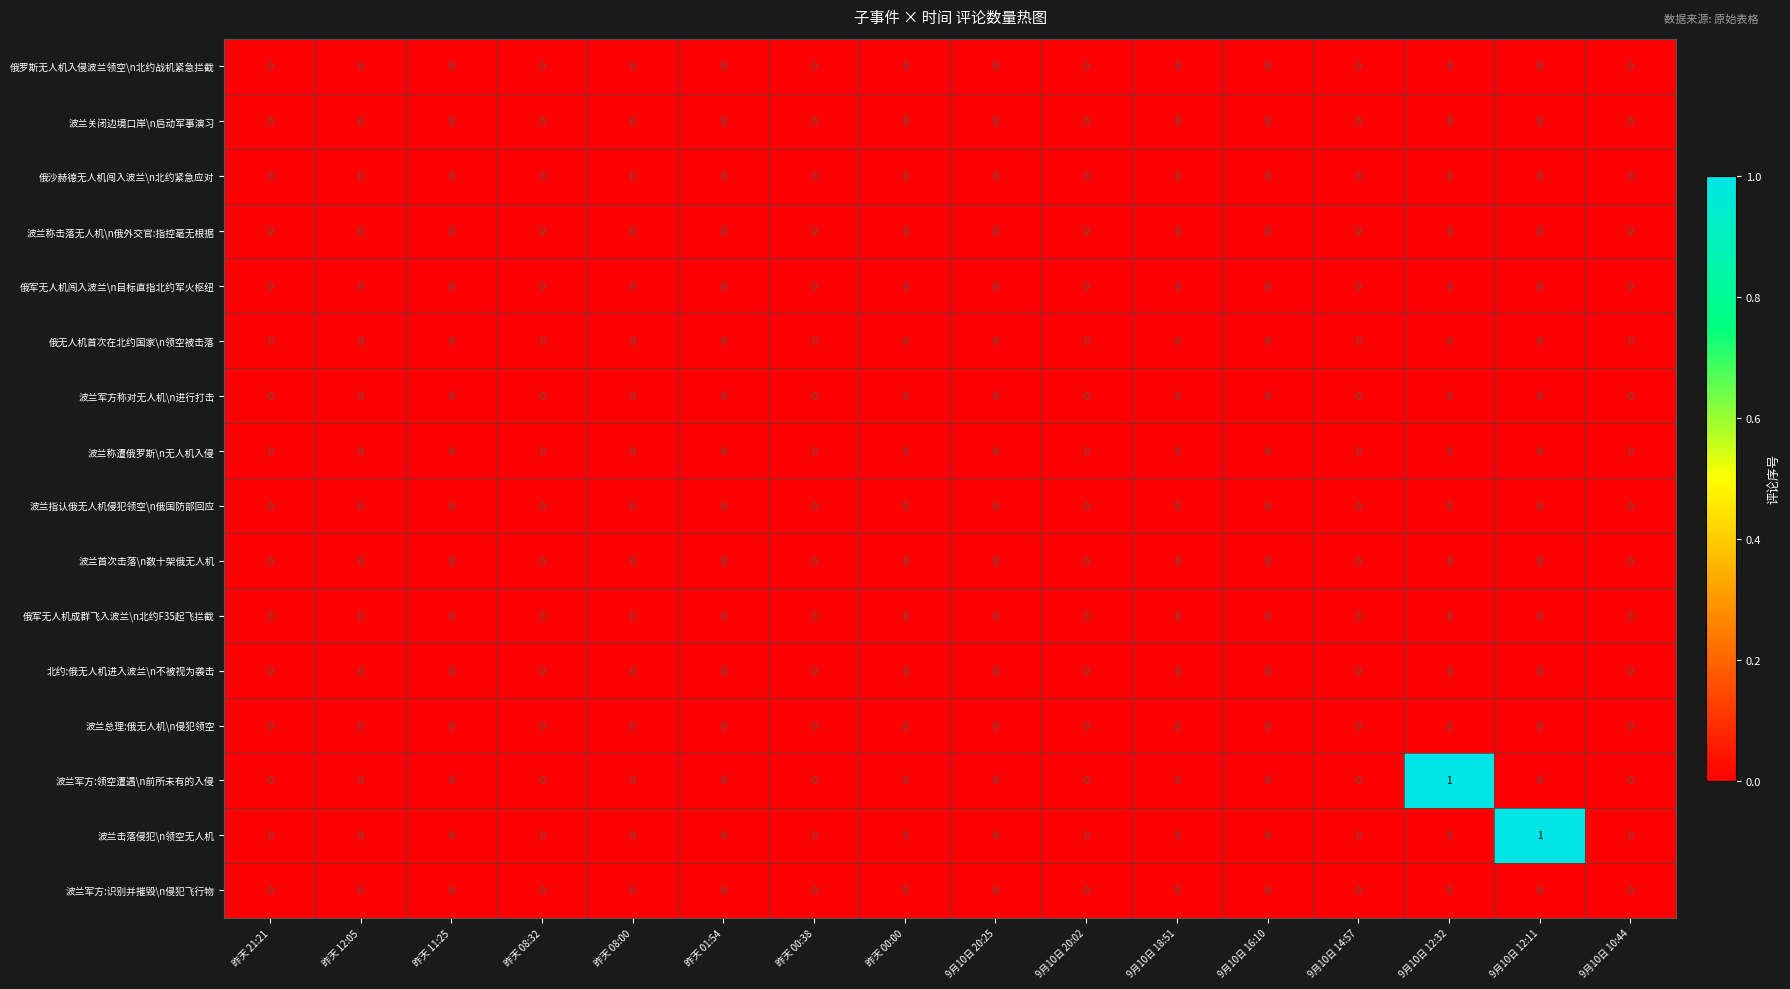

The value of 波兰击落侵犯\n领空无人机 at 昨天 11:25 is 0. True or false?

True